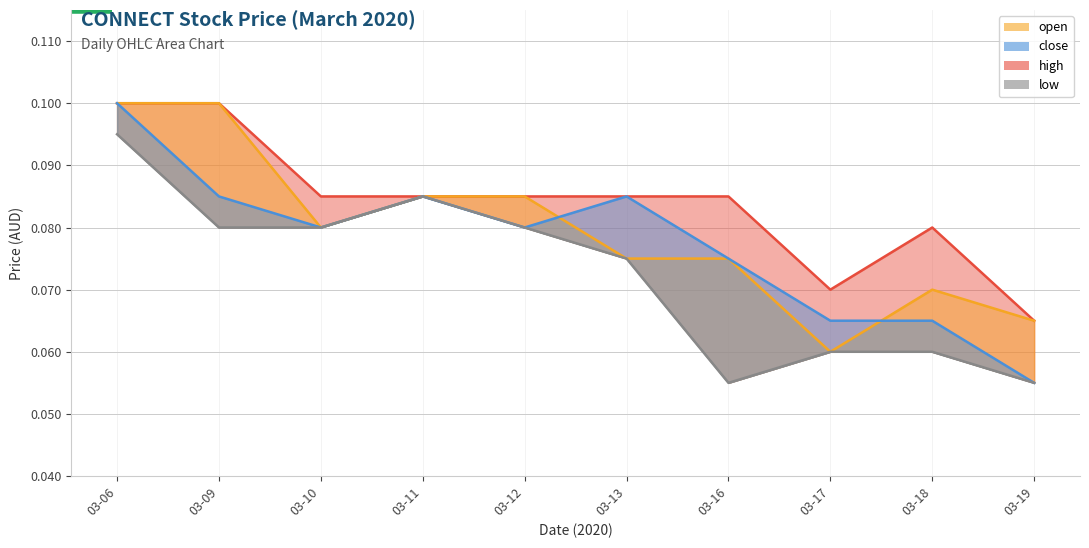

Does the chart have visible grid lines?

Yes